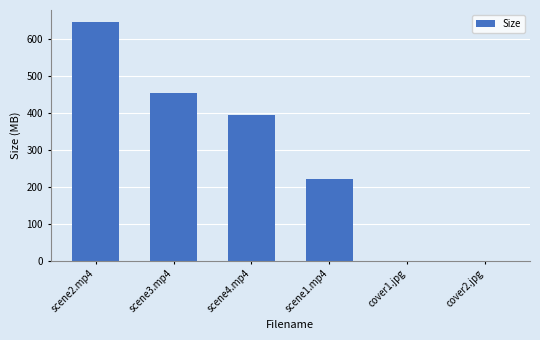

What is the sum of all values?

1711.9